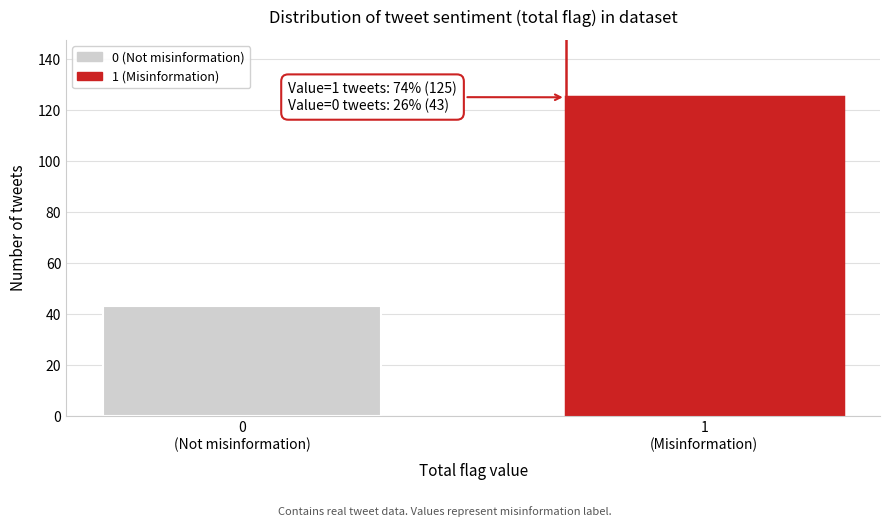

Reading right to left, transcribe all the data shown in this chart.

125	43